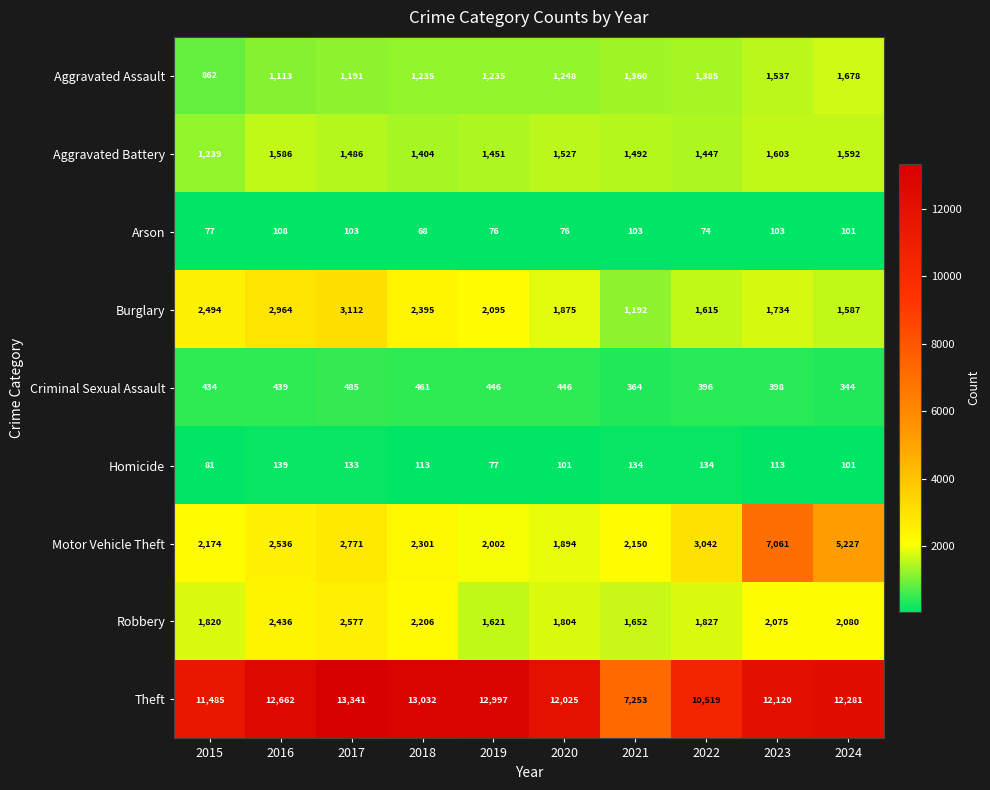

At which label is Motor Vehicle Theft closest to 4477?

2024